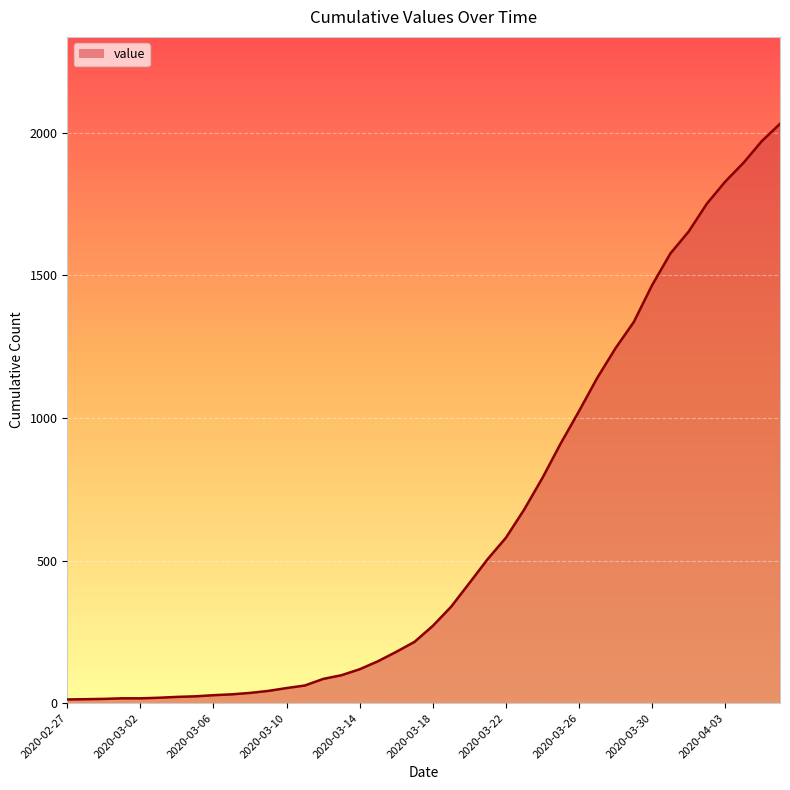

What is the difference between the maximum and minimum values?

2019